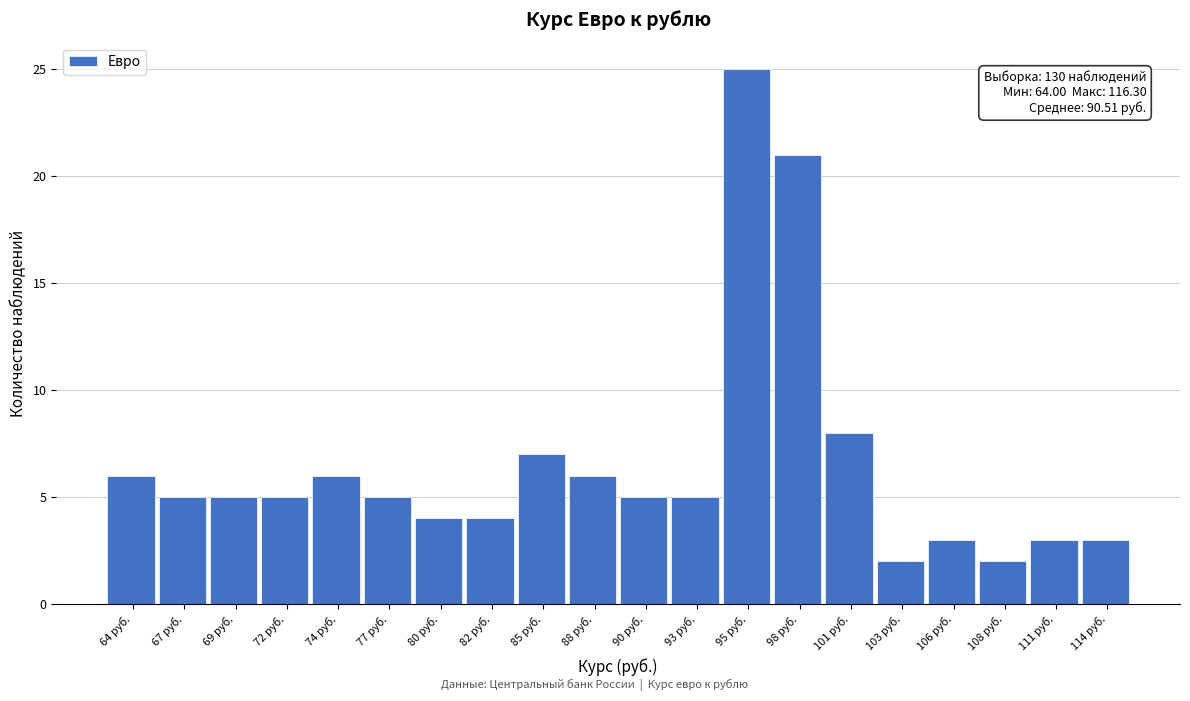

Reading left to right, list all the values displayed in this chart.

6	5	5	5	6	5	4	4	7	6	5	5	25	21	8	2	3	2	3	3